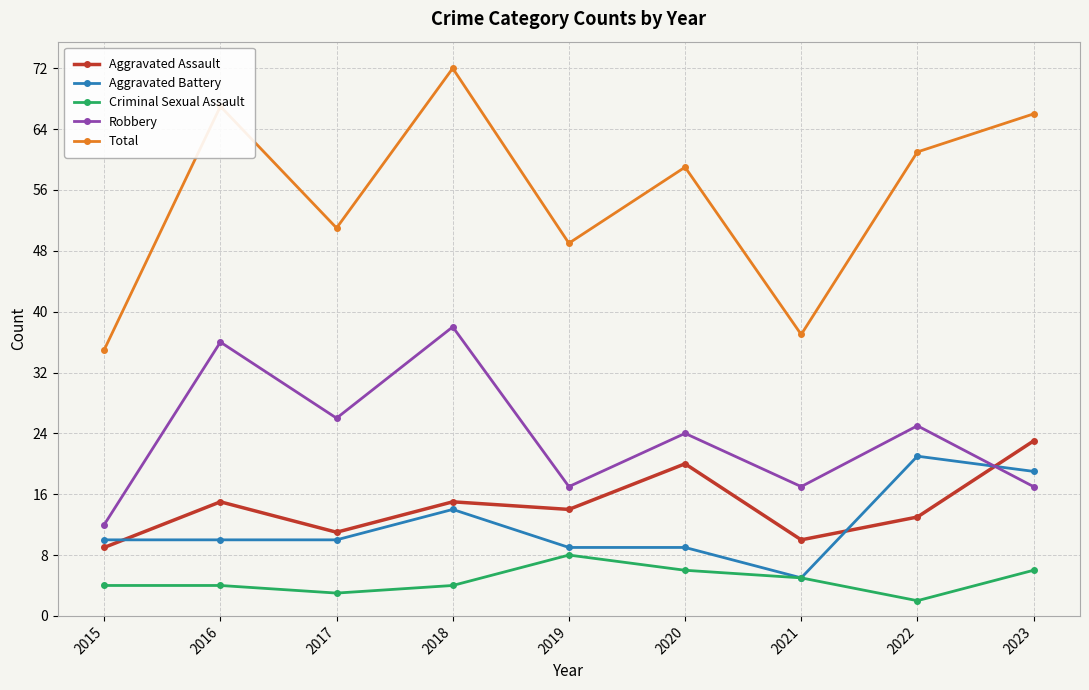

Between which two adjacent categories do Aggravated Assault and Robbery first intersect?

2022 and 2023